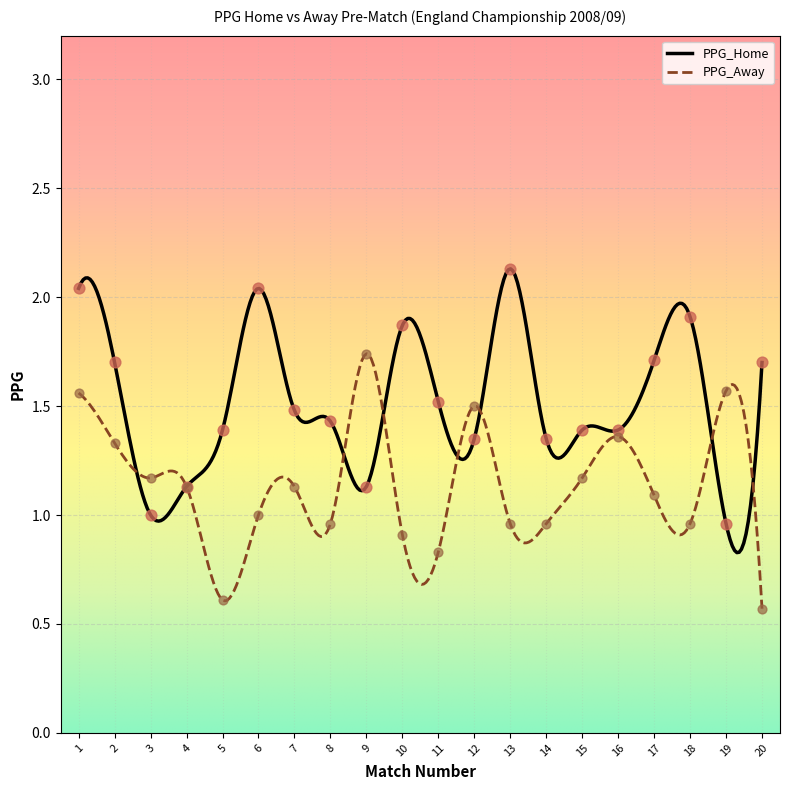

Which series contains the lowest Y value?

PPG_Away